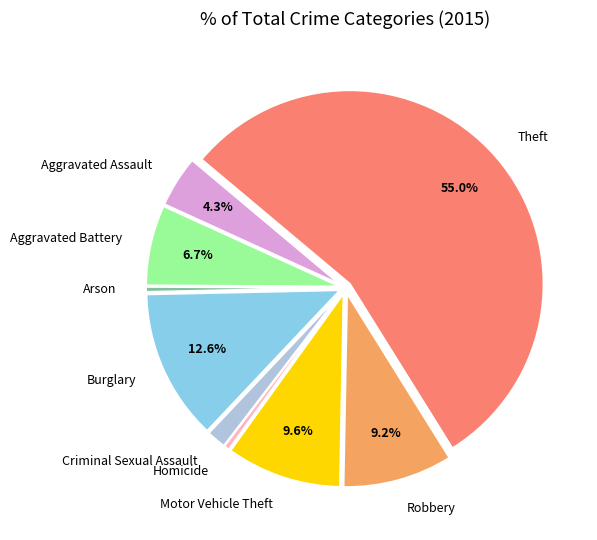

To the nearest percent, what is the difference between the largest and smallest slice percentages?

55%